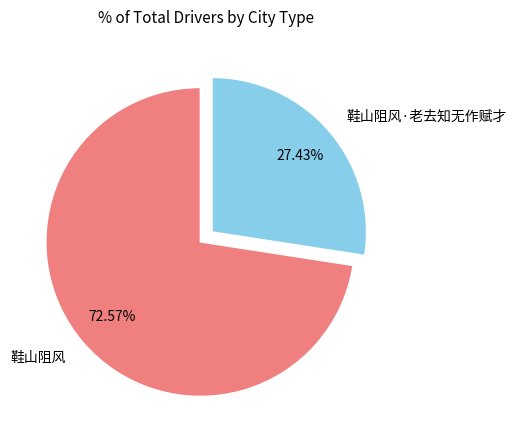

Rank the categories by value from lowest to highest.

鞋山阻风·老去知无作赋才, 鞋山阻风